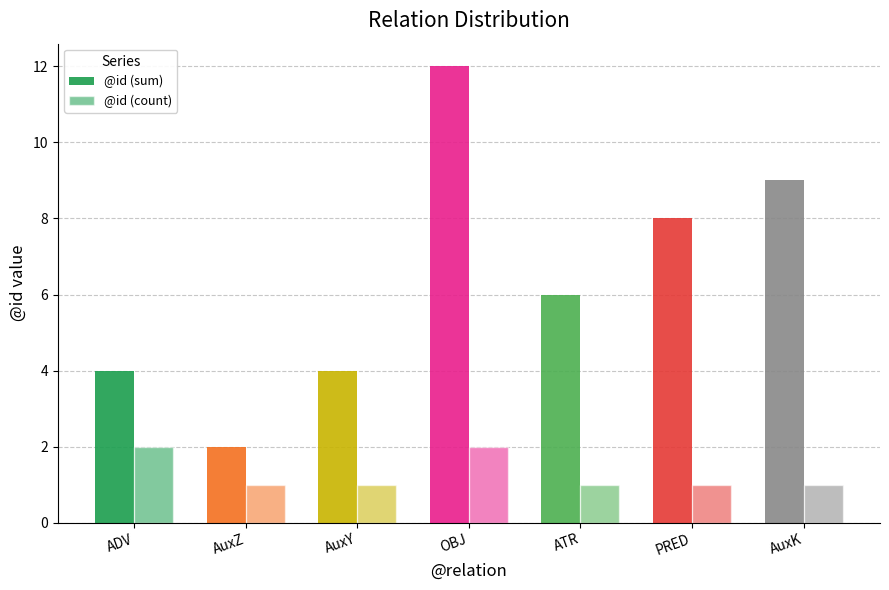

Count the number of categories in the chart.

7